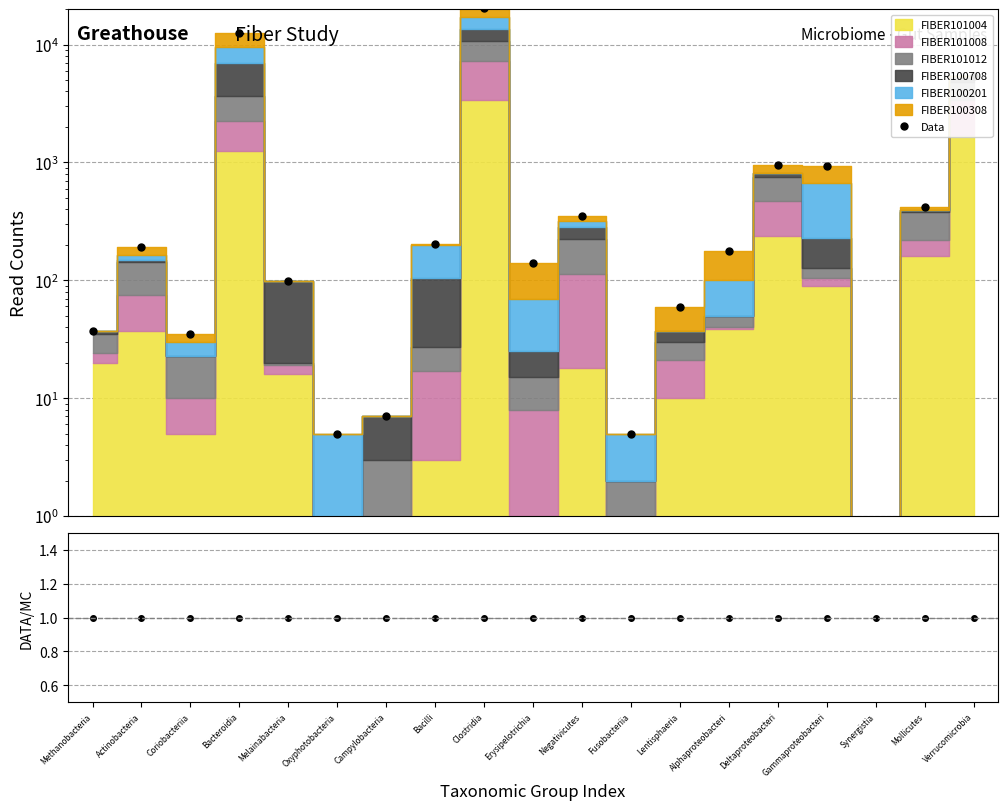

What is the sum of the Data/MC values at Oxyphotobacteria and Fusobacteriia?

2.0